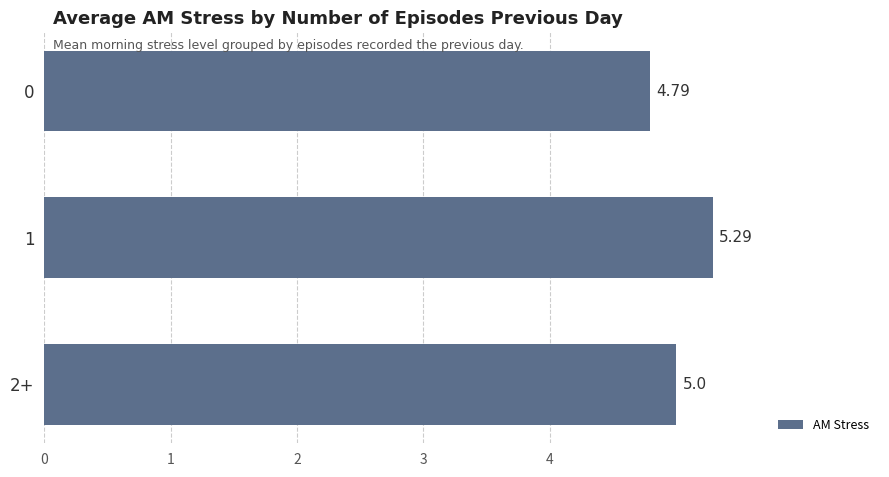

What is the difference between the values at 1 and 2+?

0.3